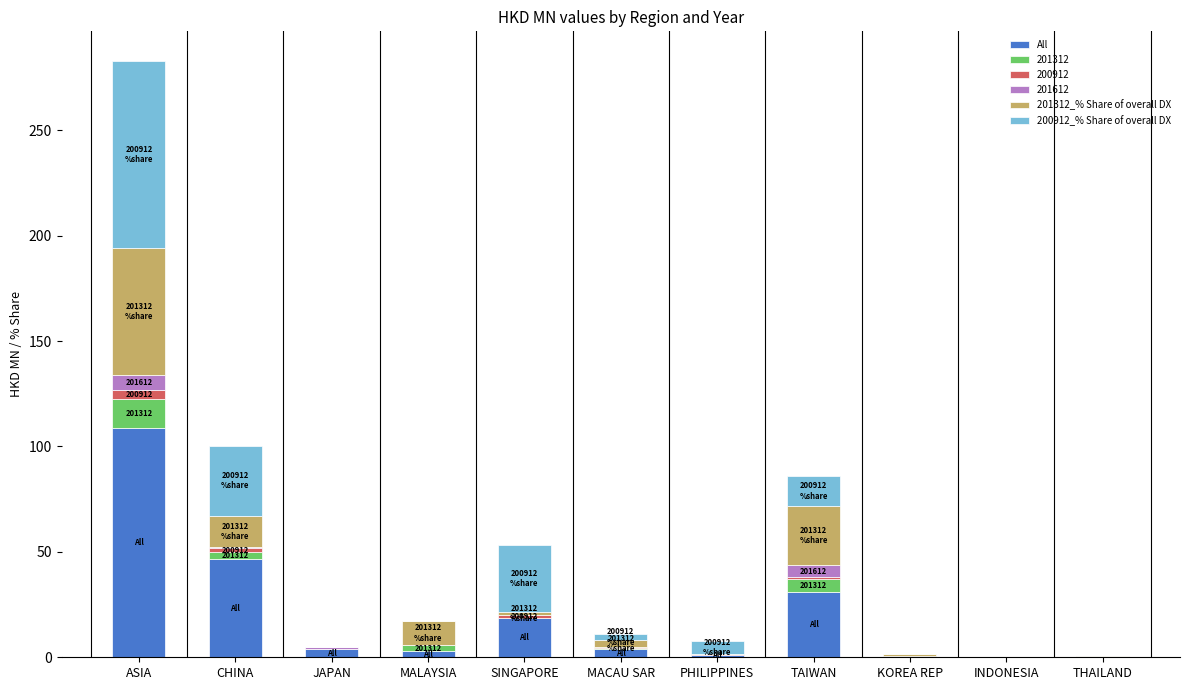

At which category is the sum across all series the highest?

ASIA